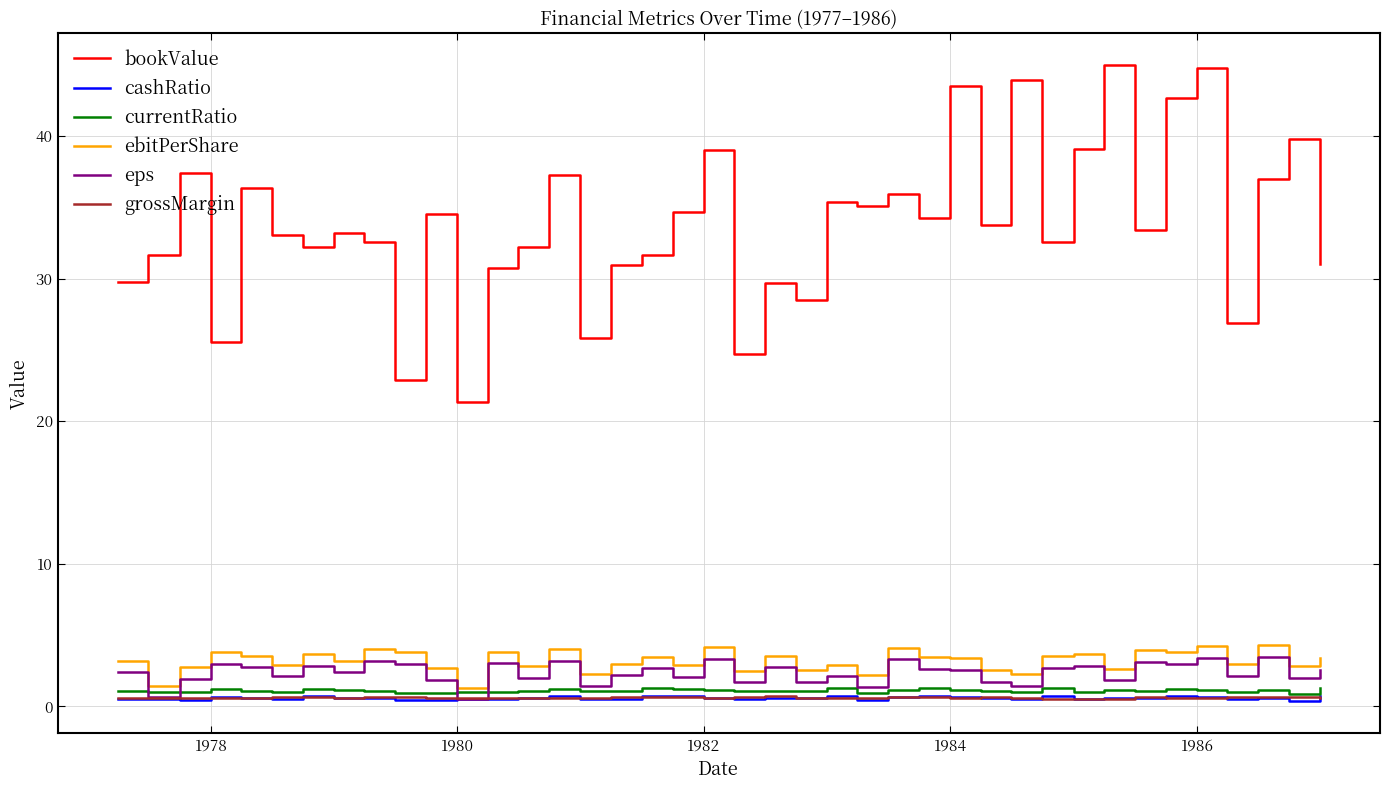

How many lines are shown in the chart?

6